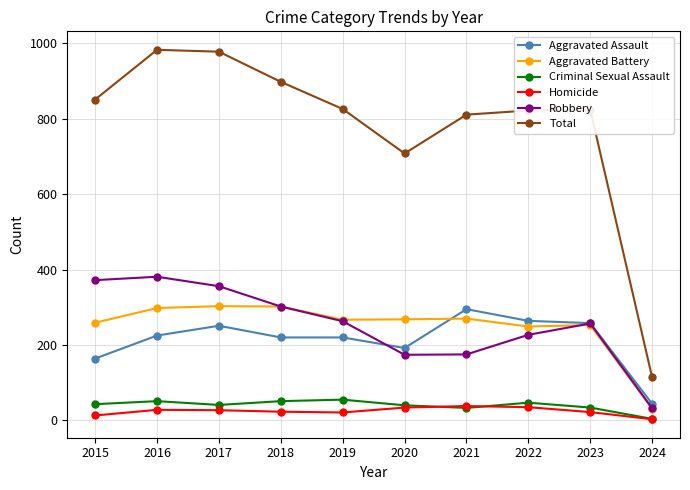

What is the difference between the maximum and second lowest values in the Homicide series?

25